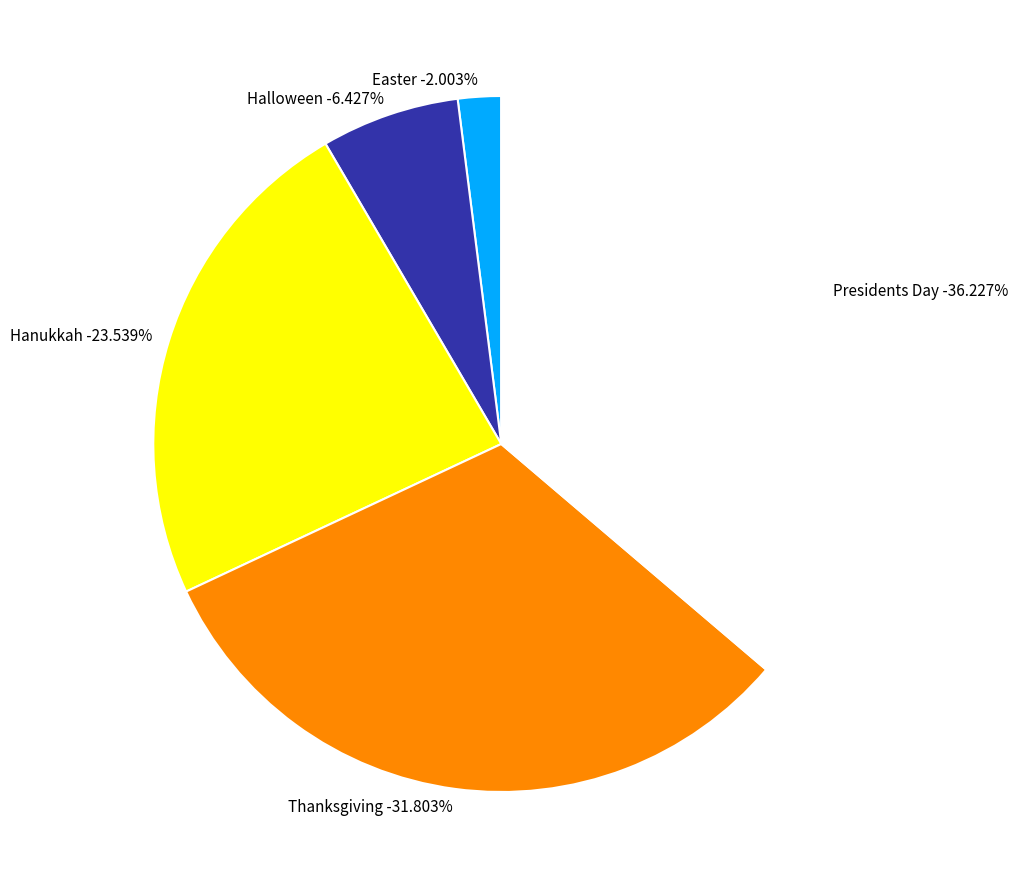

Rank the categories by value from highest to lowest.

Presidents Day, Thanksgiving, Hanukkah, Halloween, Easter